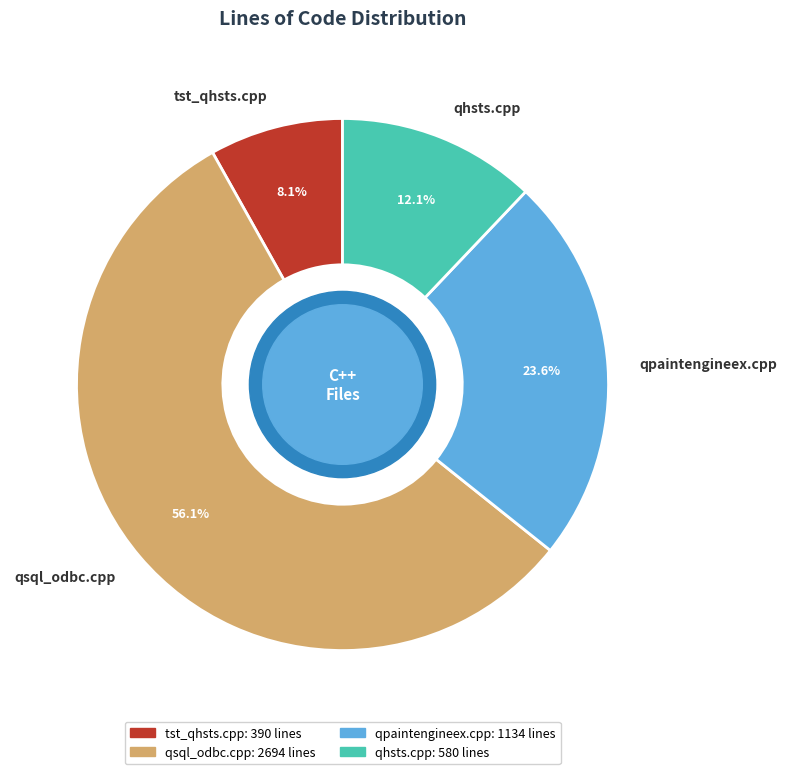

Is it true that qpaintengineex.cpp is 24% of the pie?

True